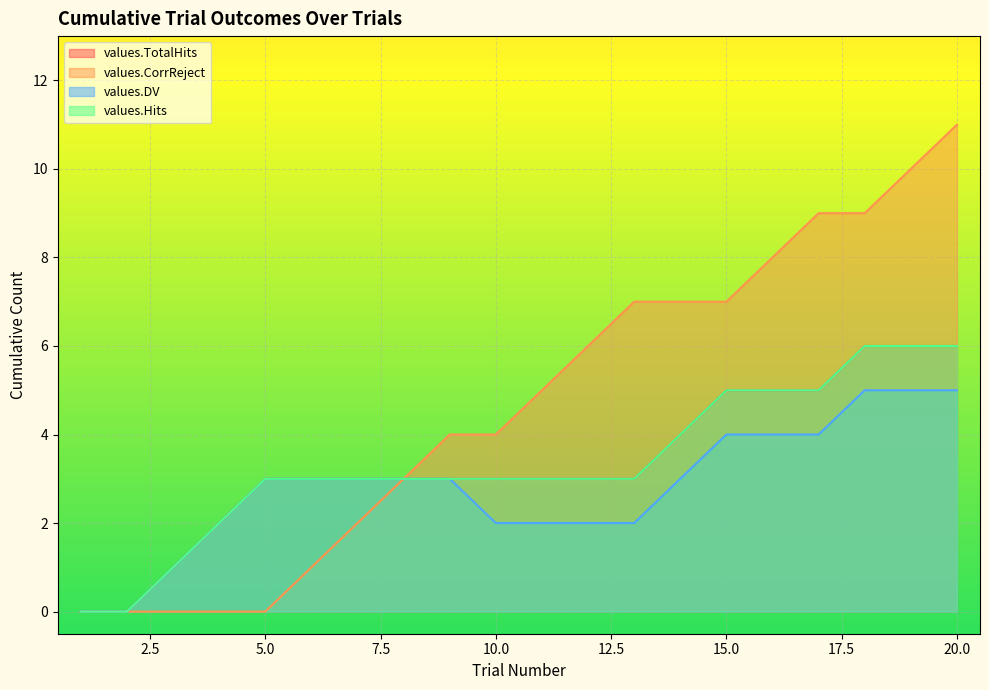

At which category is the sum across all series the highest?

20